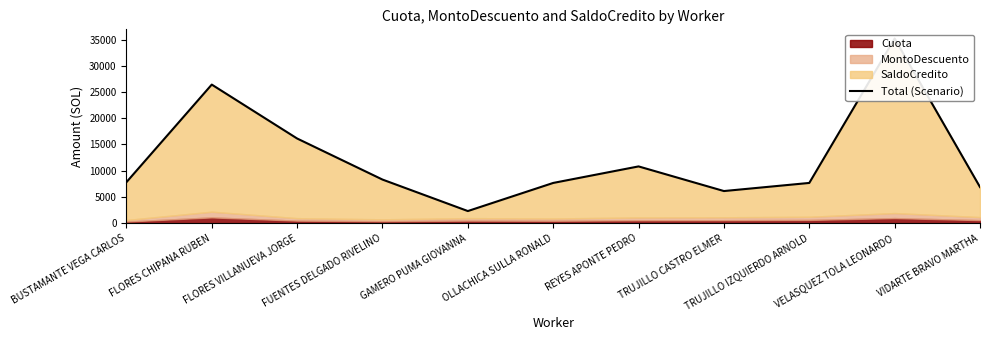

What is the greatest value displayed?

35195.4